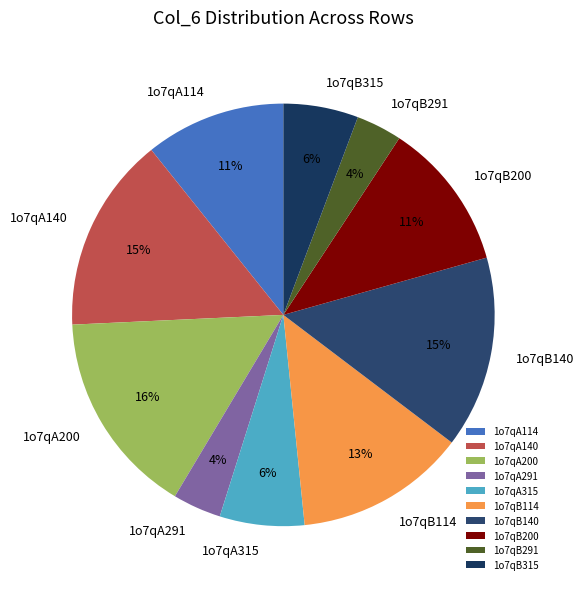

What percentage is the 1o7qB114 slice, to the nearest percent?

13%